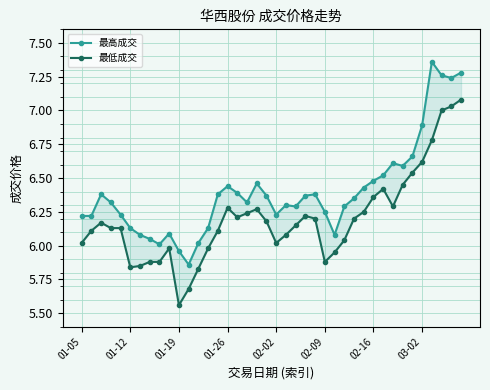

Between 01-26 and 26, which is larger?

01-26